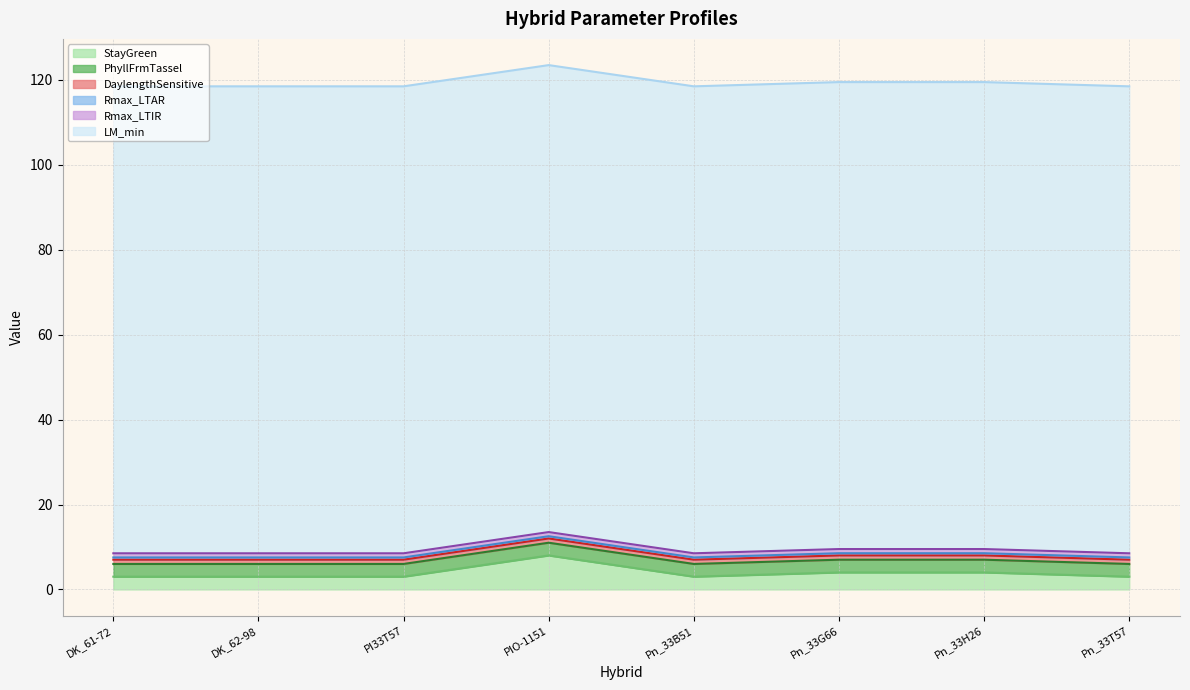

Which series has the largest total across all categories?

LM_min